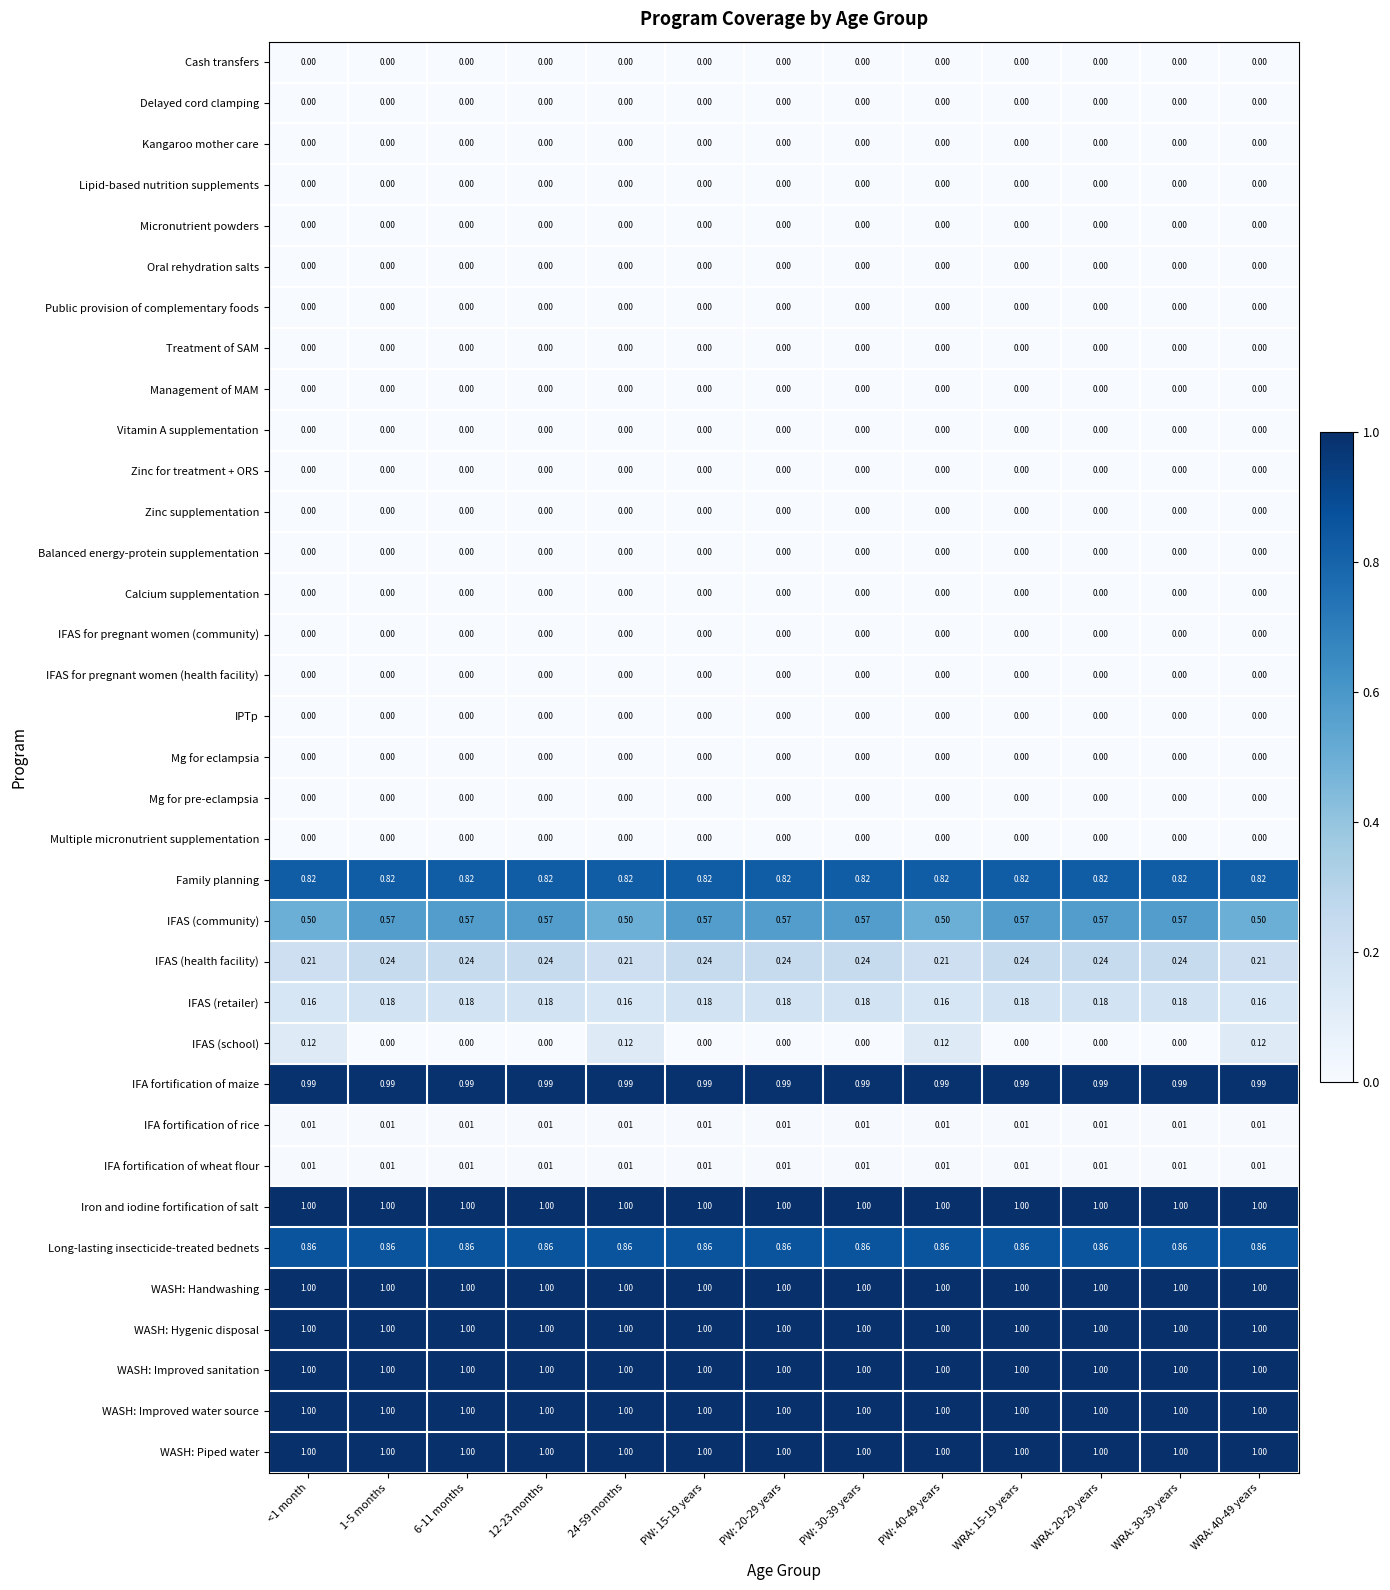

Which series has the widest spread of values?

IFAS (school)